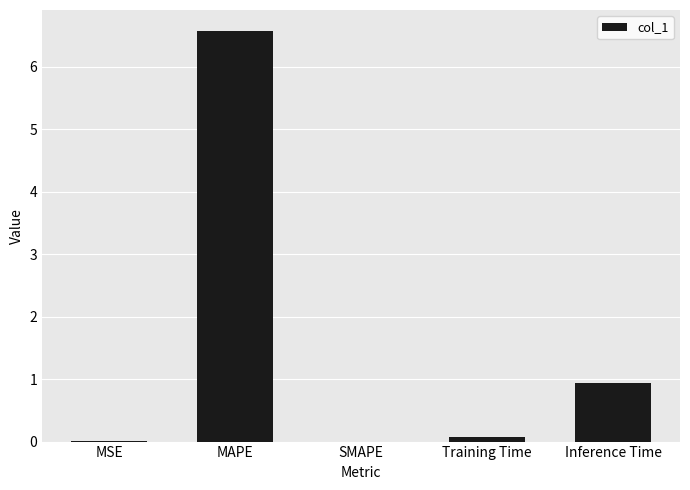

The value at MSE is 0.0. True or false?

True